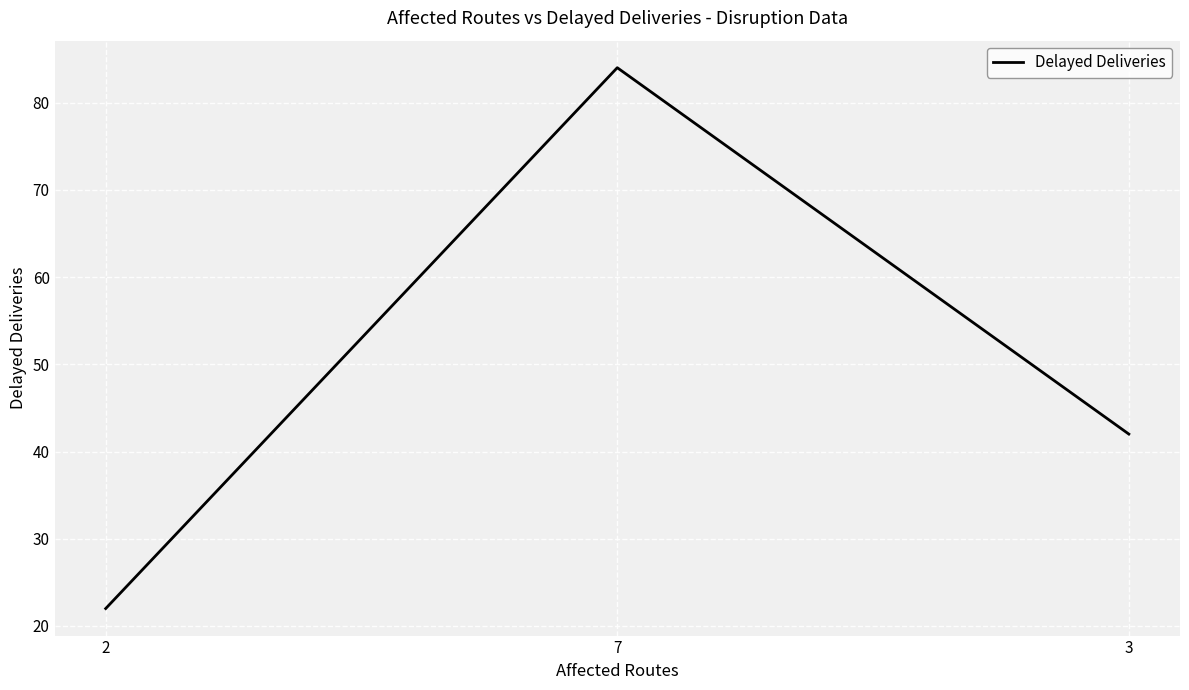

How many lines are shown in the chart?

1